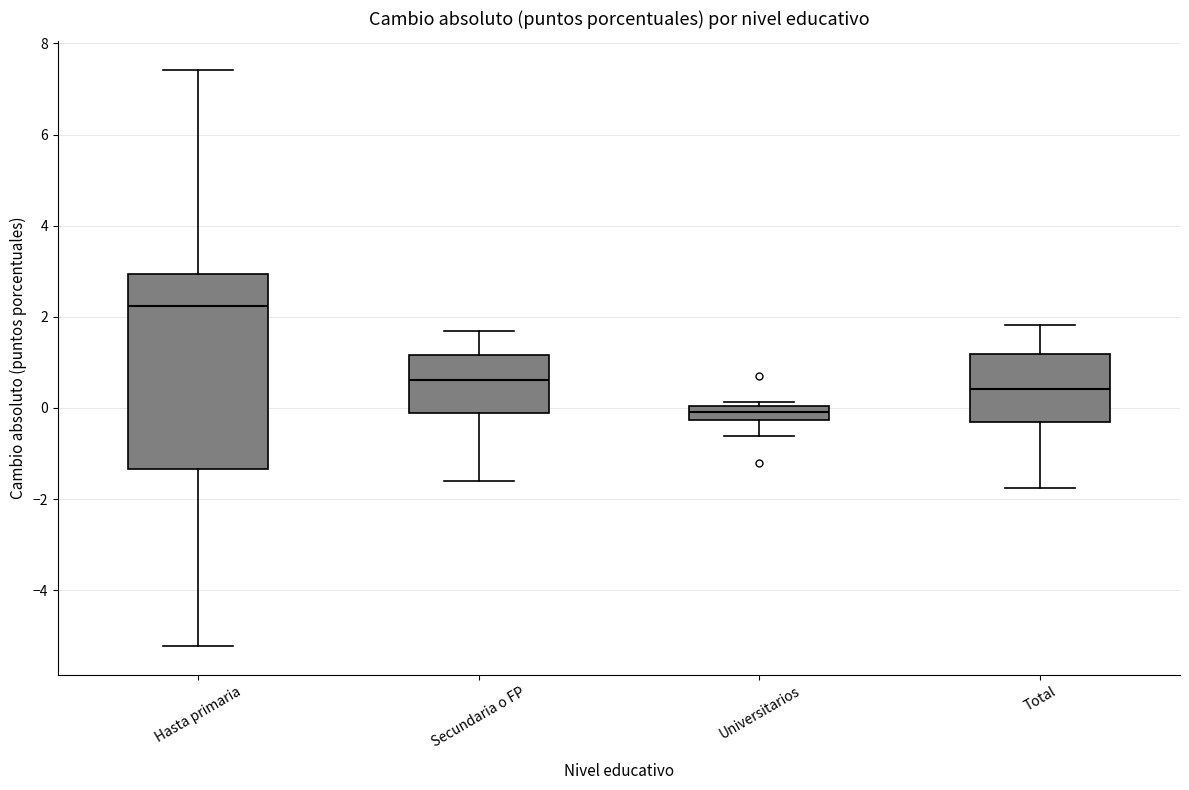

Where is the lower edge of the box for Hasta primaria on the y-axis? The values are not printed on the chart, so give them approximately, as read against the axis.

-1.4